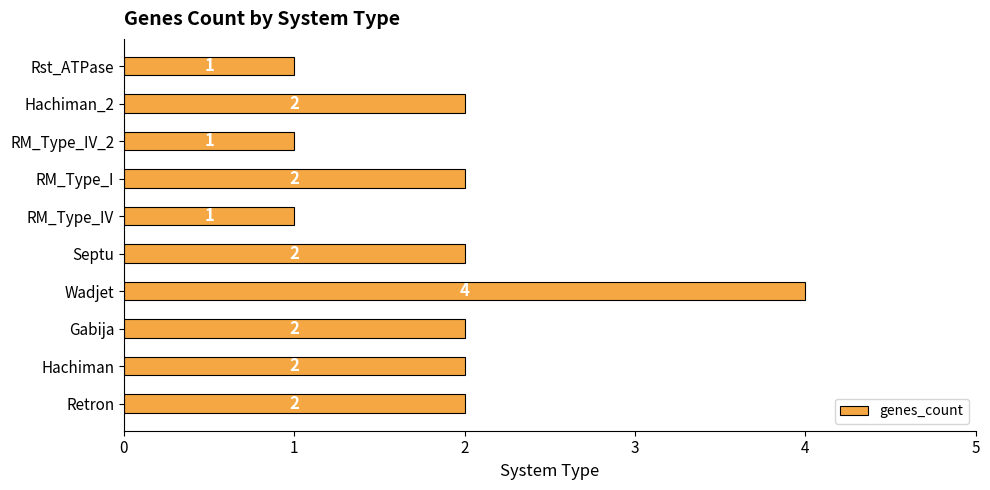

Count the values in the range 1 to 2.

9